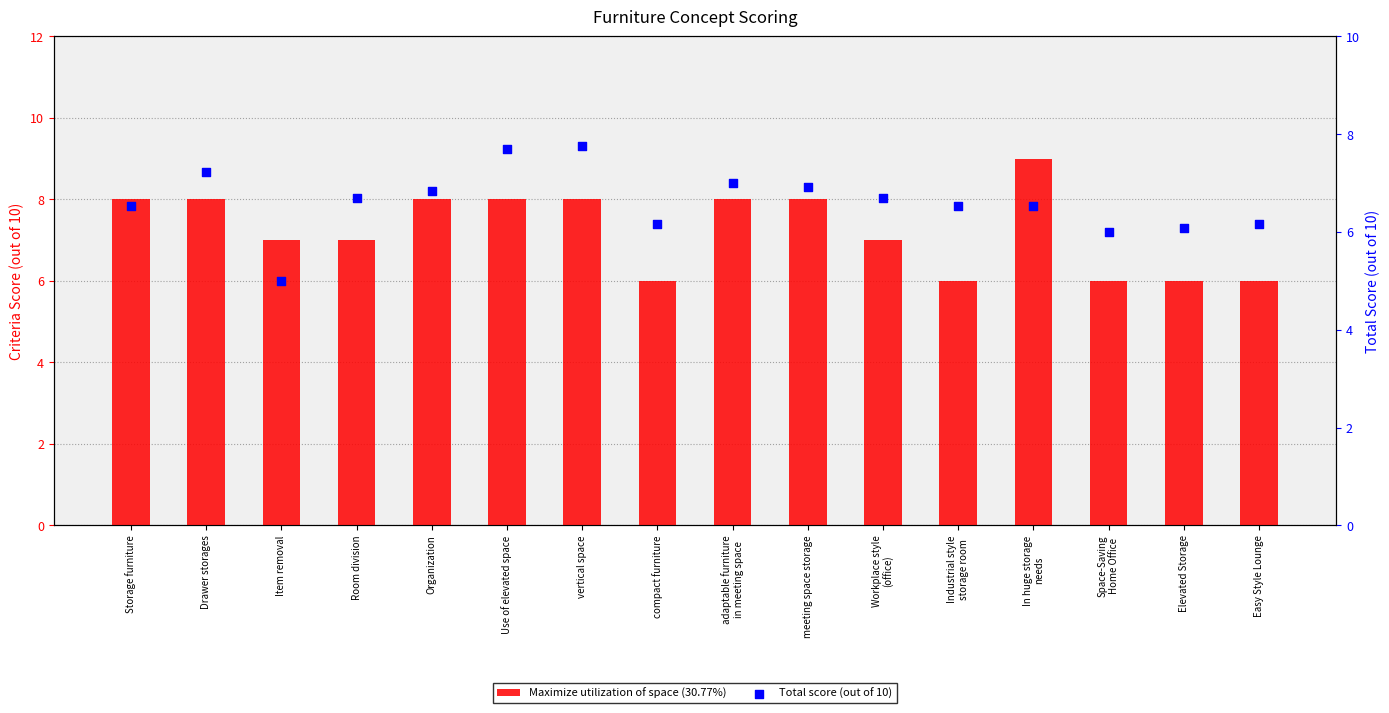

Which series has the widest spread of Y values?

Maximize utilization of space (30.77%)